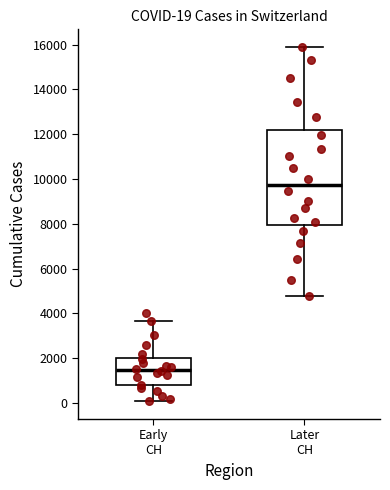

Which box is the tallest, from its lower edge to its upper edge?

Later CH